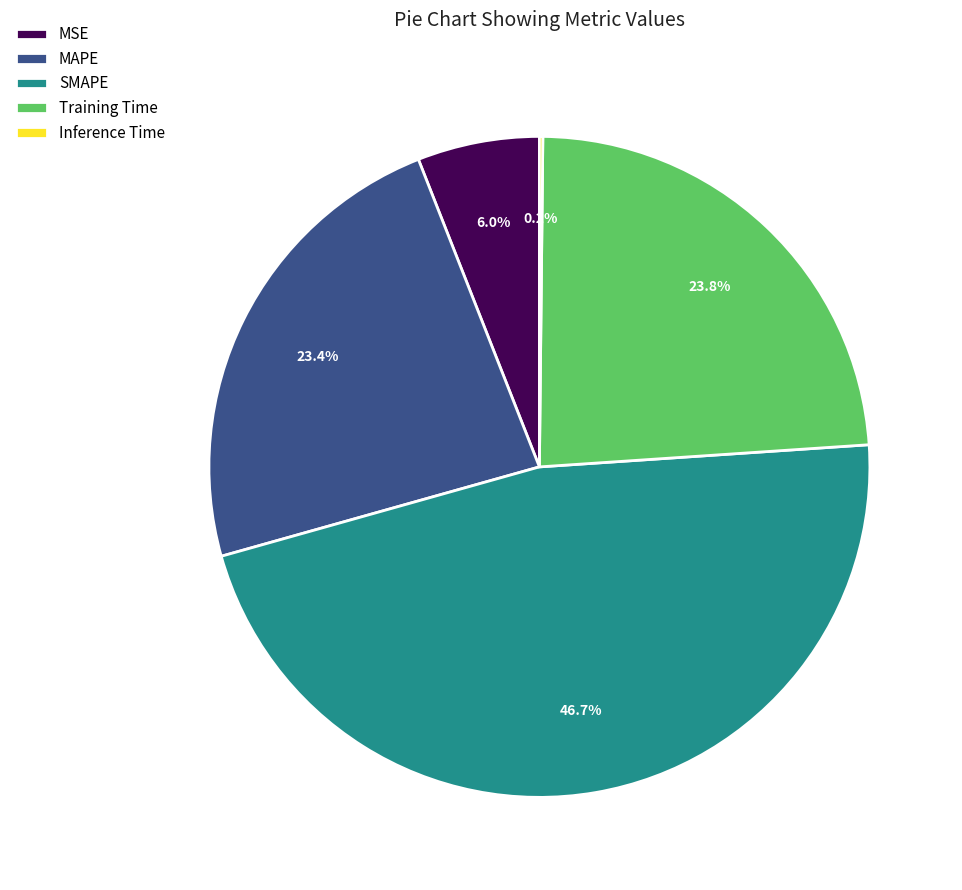

Does any single category account for the majority?

No